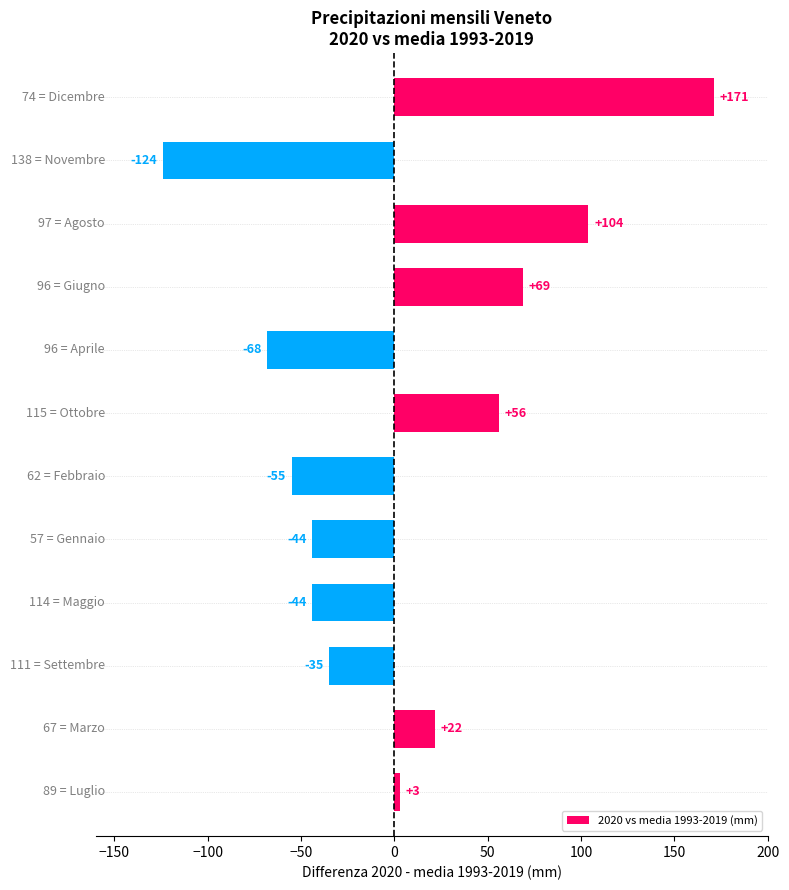

Count the number of data series in this chart.

1